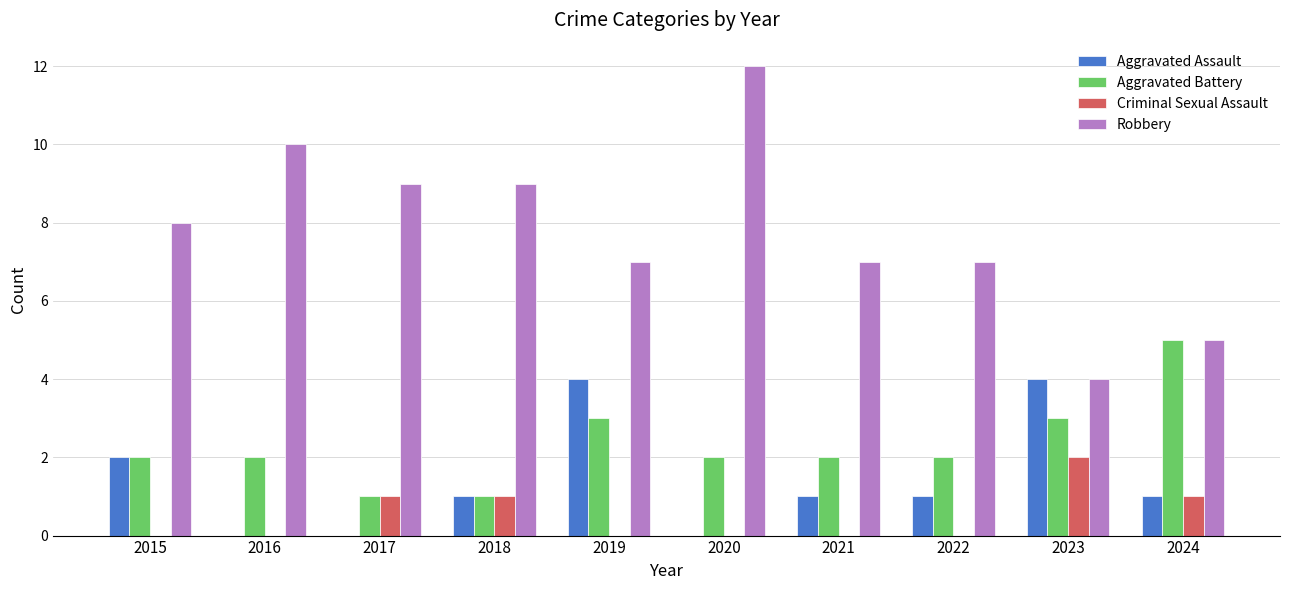

The Aggravated Battery series shows 2 at 2016. True or false?

True